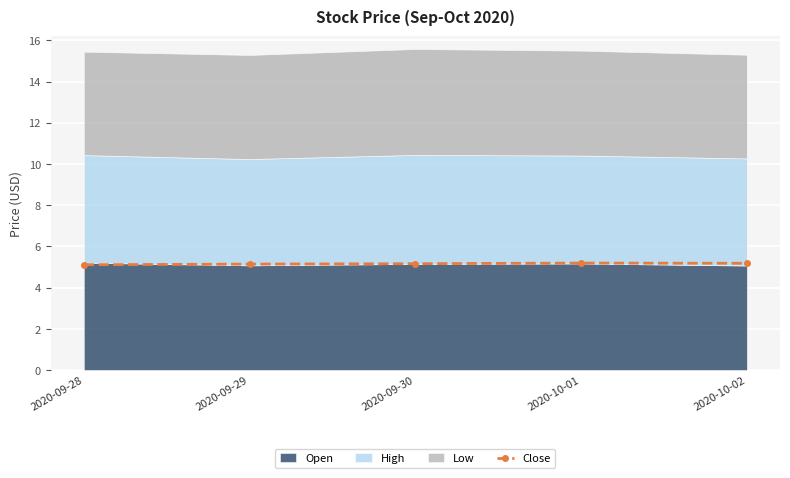

The value of Close at 2020-10-02 is 5.2. True or false?

True